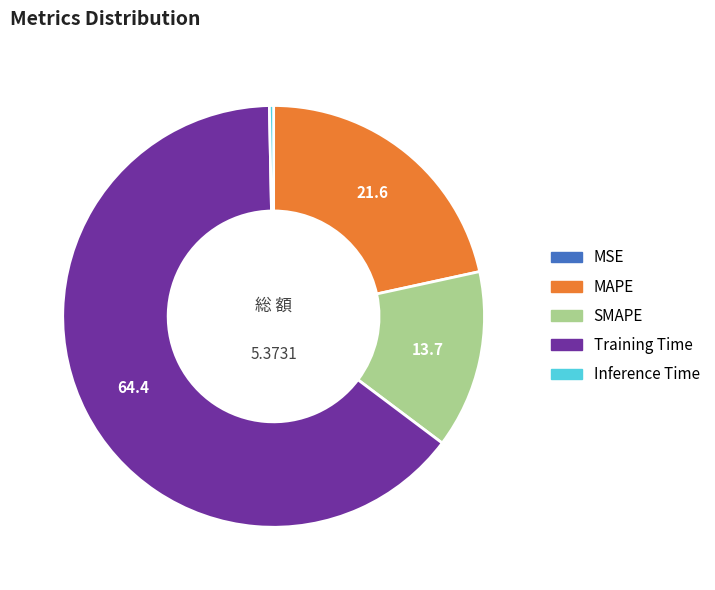

Which slice is the largest?

Training Time